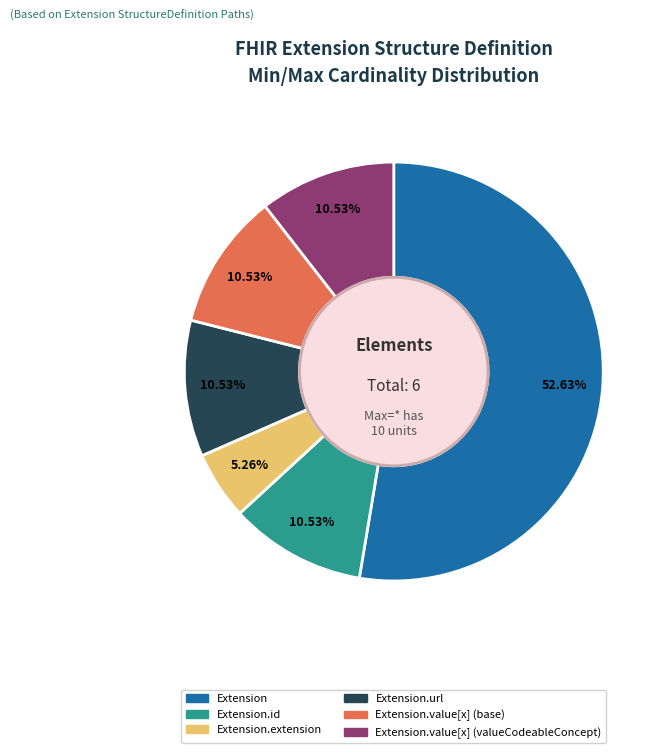

Does any single category account for the majority?

Yes